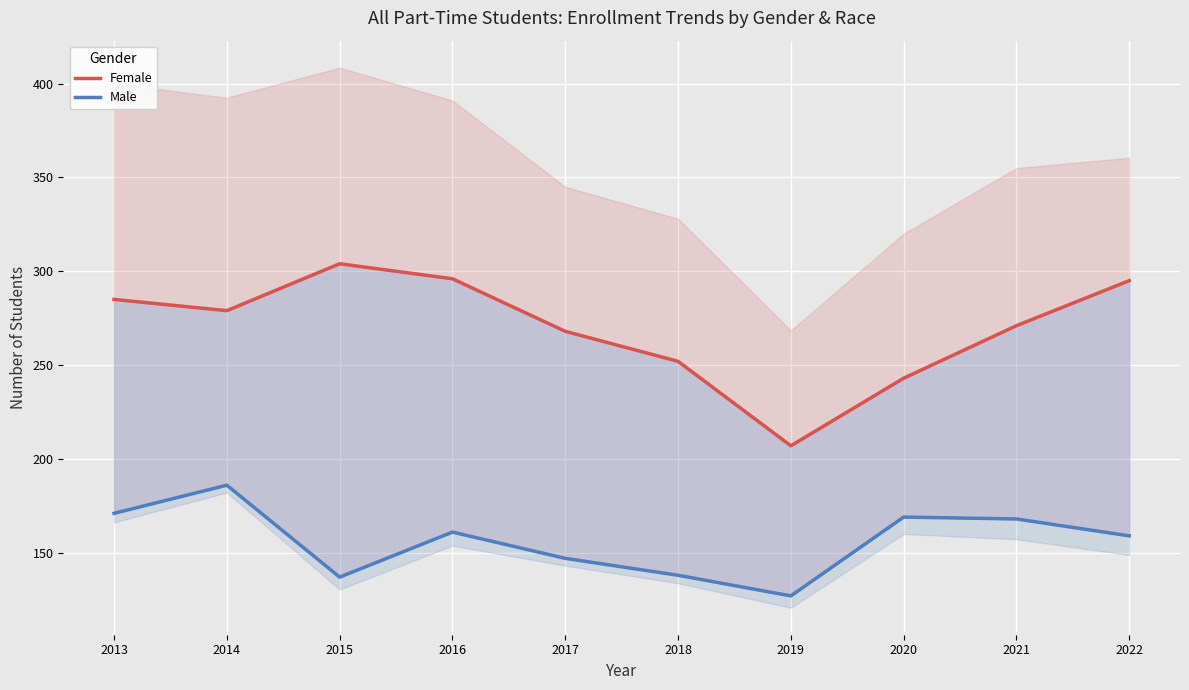

What is the sum of all Male values?

1563